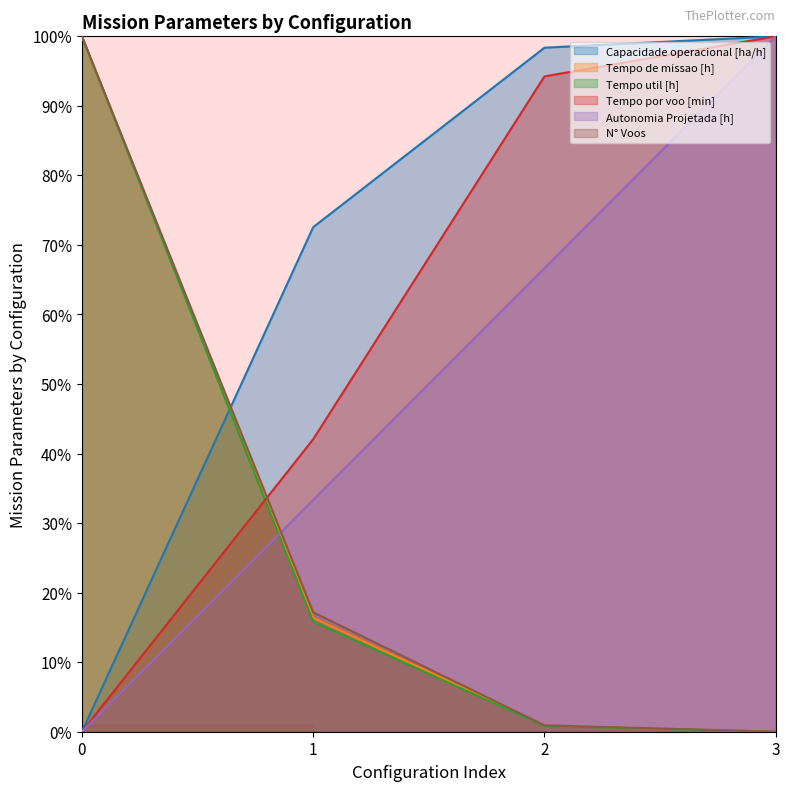

What is the difference between the N° Voos values at 3 and 1?

17.2